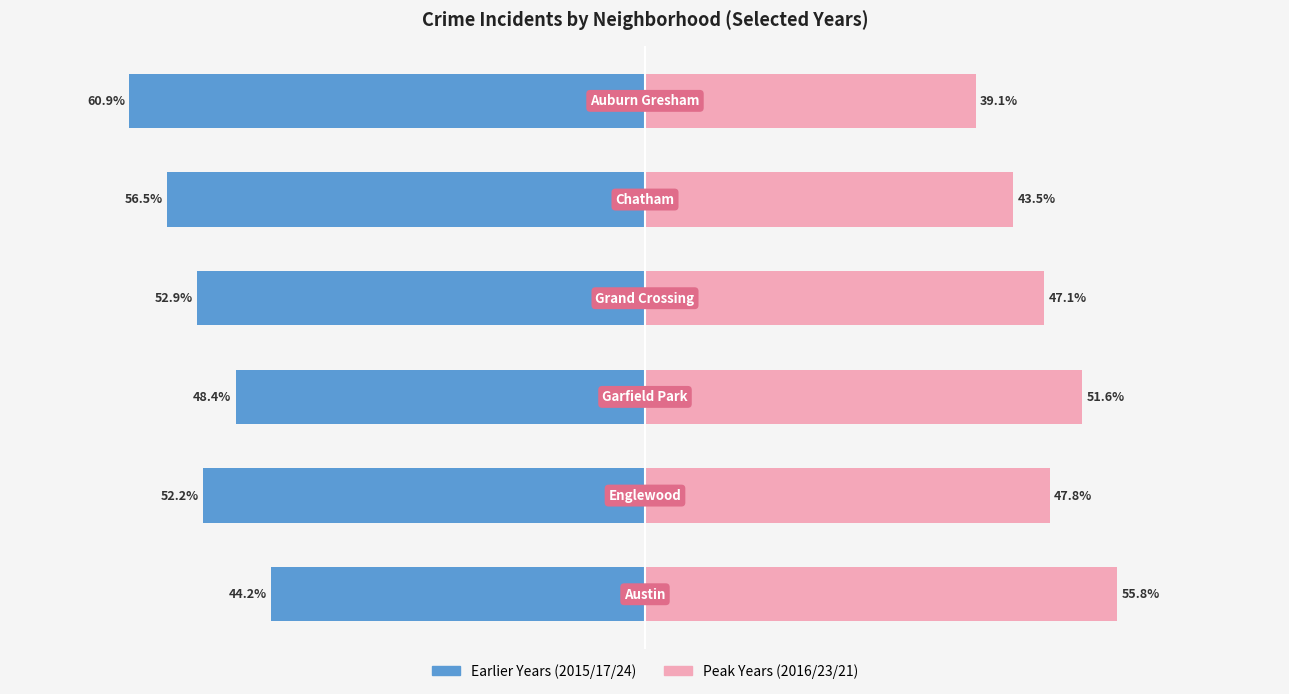

How many bars are there in total?

12